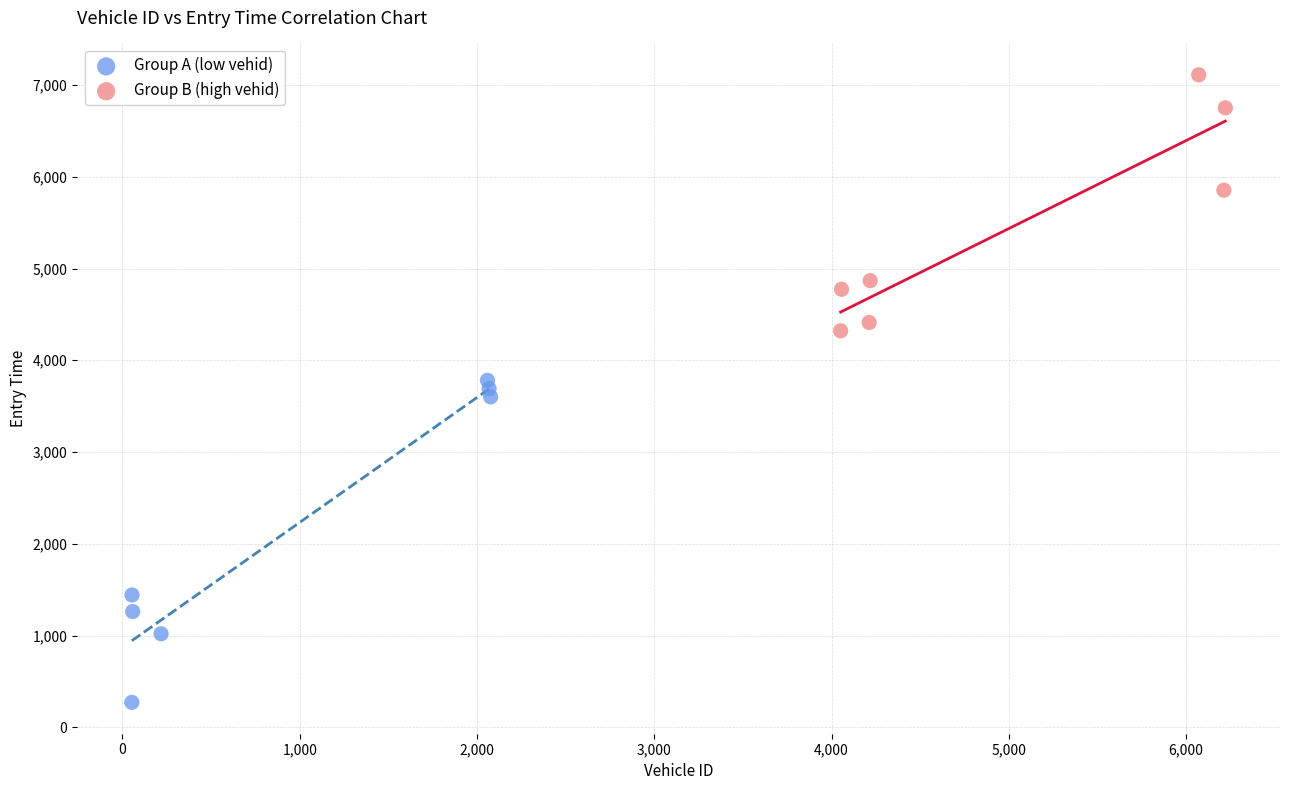

Which series has the largest Y range (max minus min)?

Group A (low vehid)